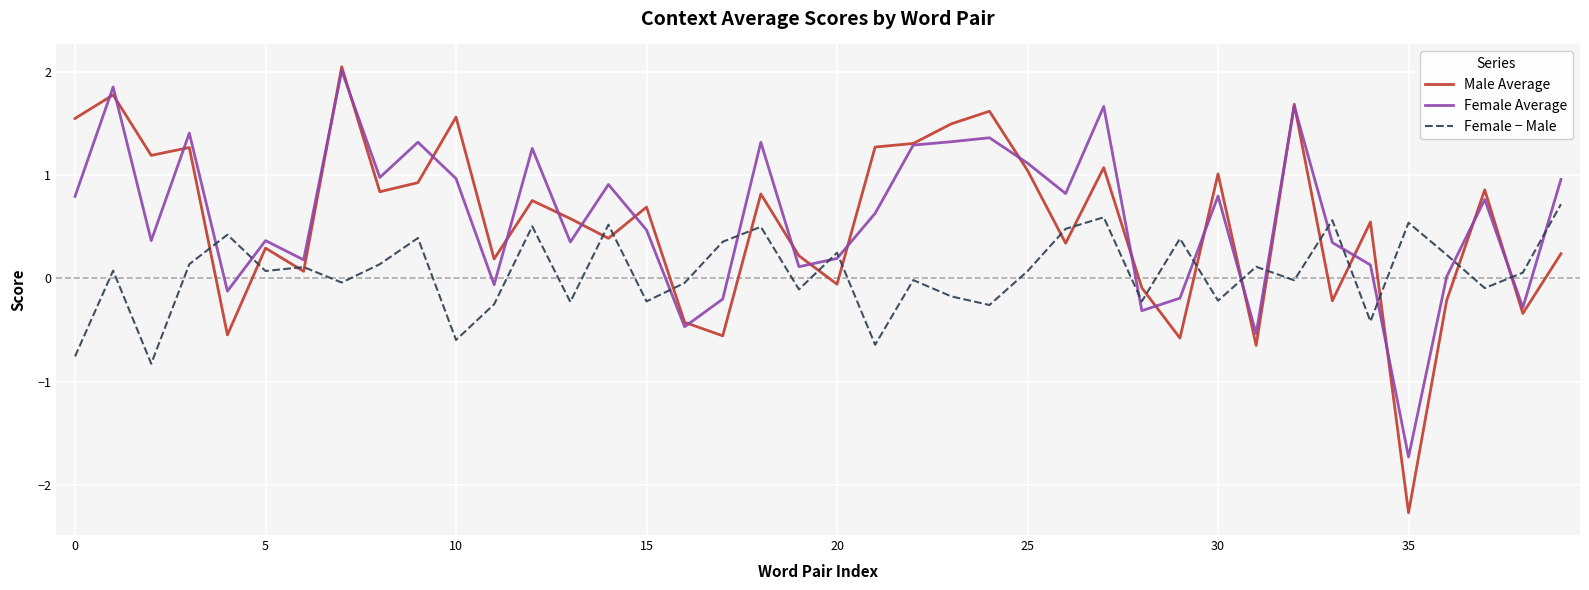

Which series has the largest range (max minus min)?

Male Average